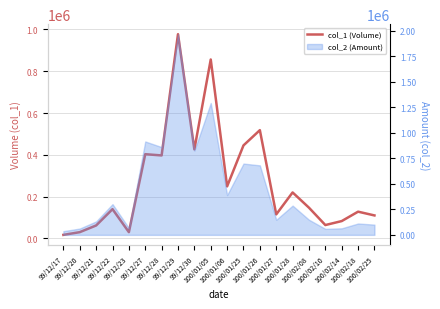

What is the label of the 10th point from the left?

100/01/05